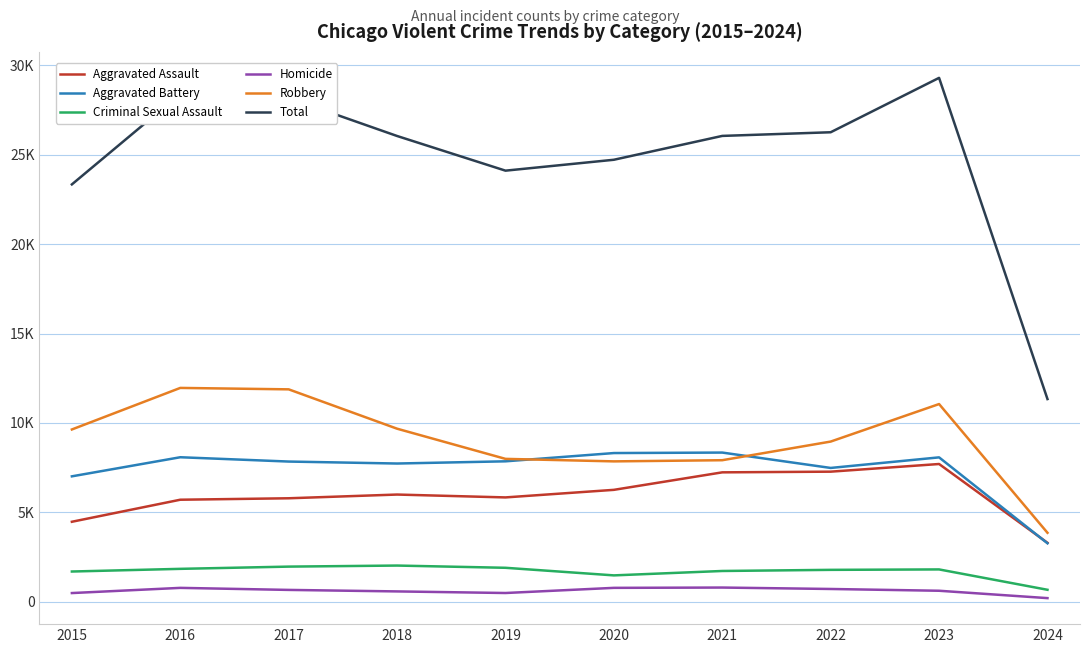

Is the value of Aggravated Assault at 2018 greater than the value of Aggravated Battery at 2021?

No